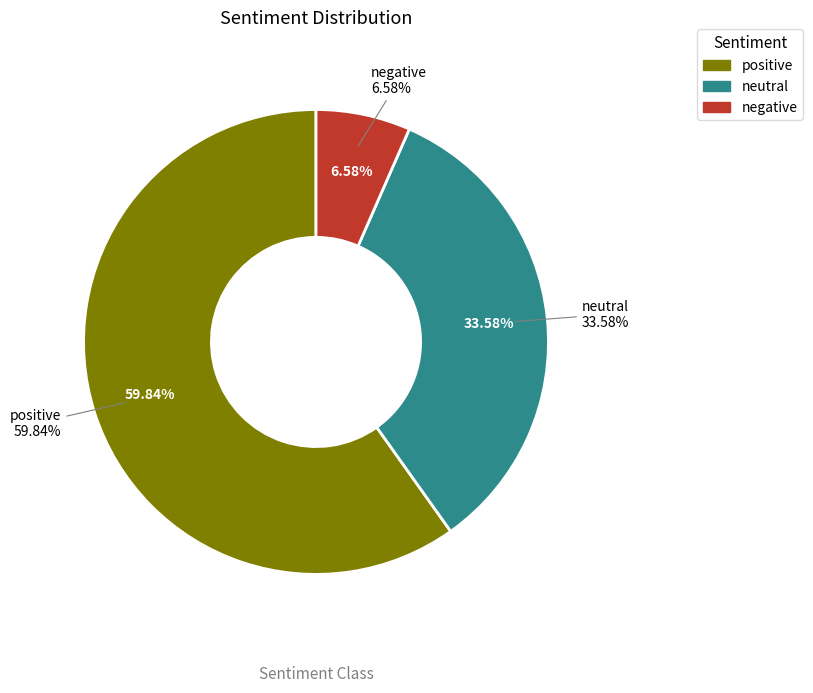

How many segments does this pie chart have?

3